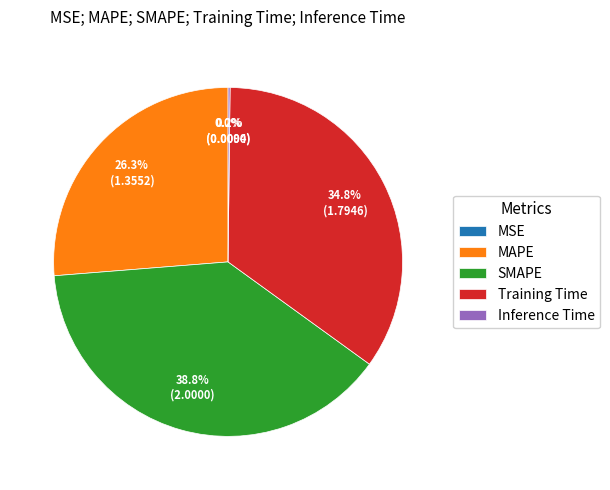

Is the sum of MAPE and SMAPE greater than half?

Yes